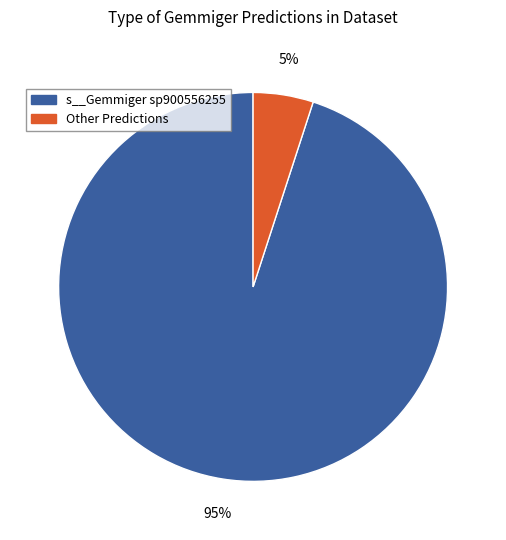

To the nearest percent, what is the average slice percentage?

50%